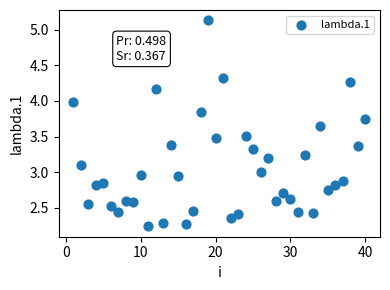

What is the range of X values (max minus min)?

39.0